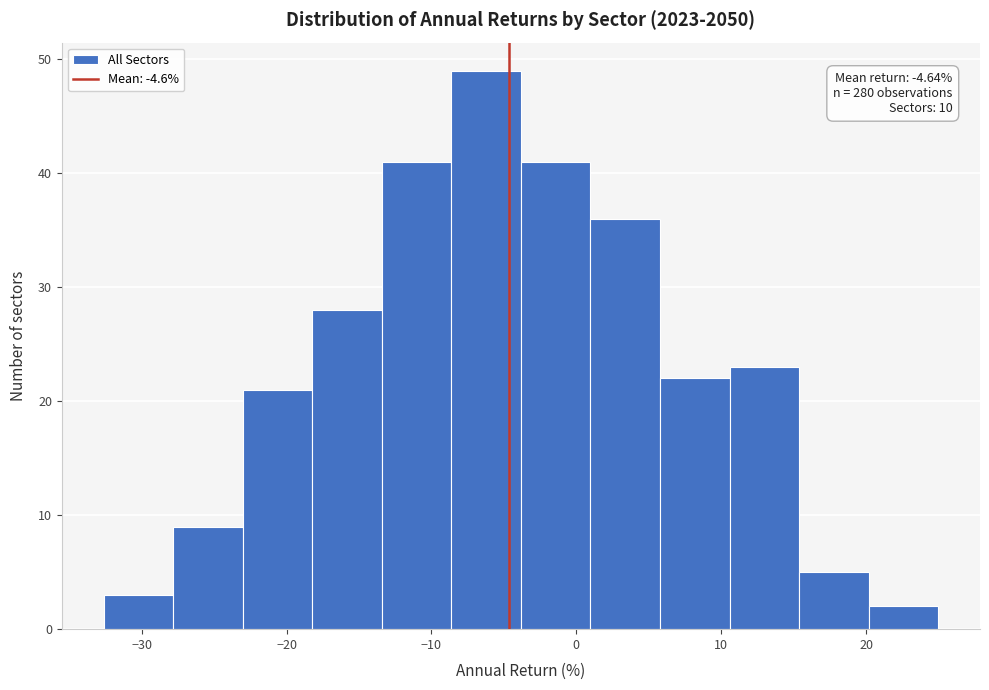

Which range on the x-axis has the tallest bar?

-9 to -4